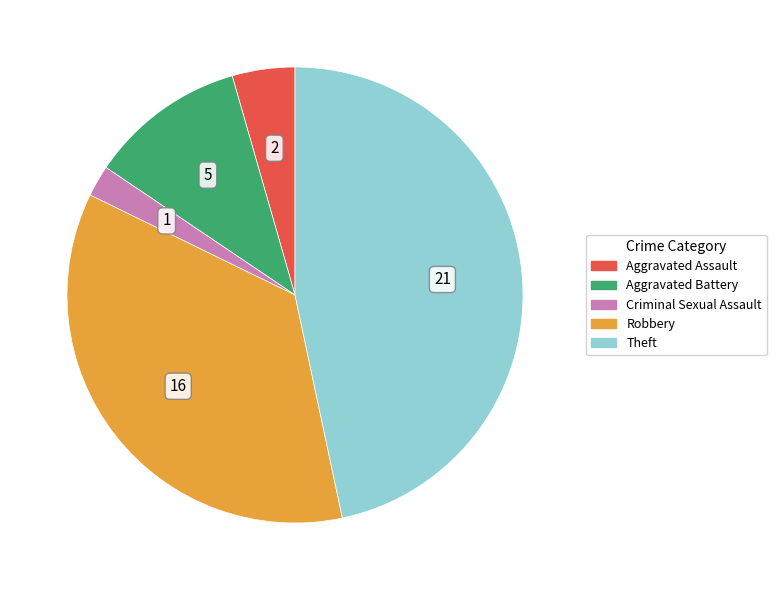

Does any single category account for the majority?

No